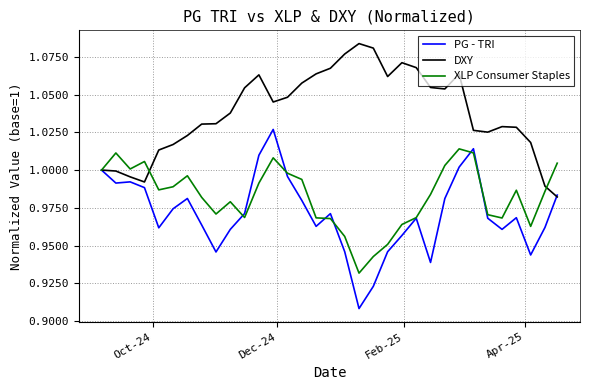

At how many categories does at least one series exceed 0?

33